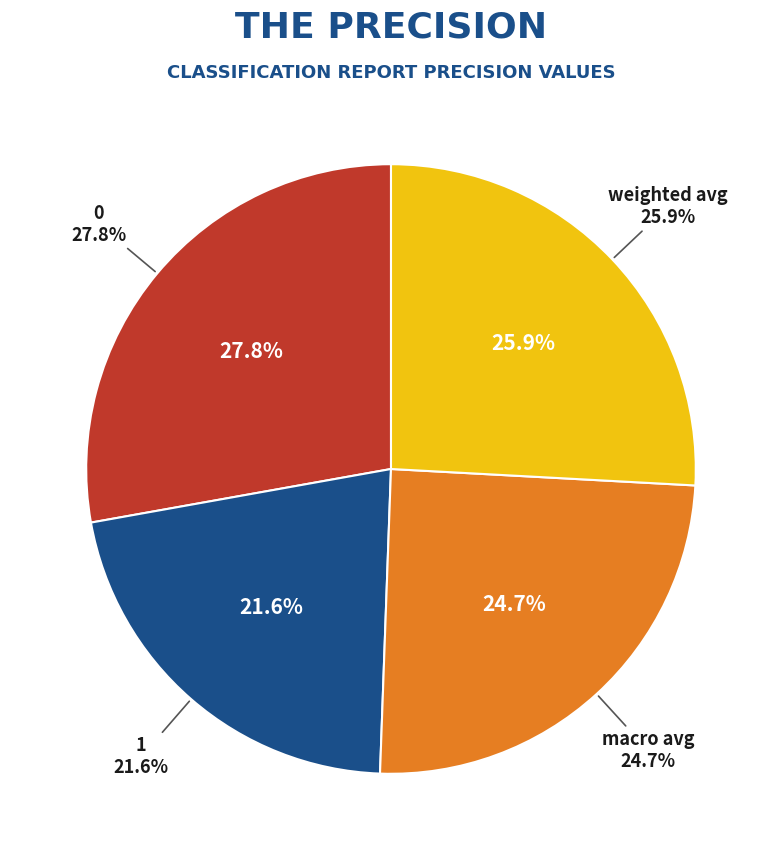

Combined, do weighted avg and 1 account for over 50%?

No